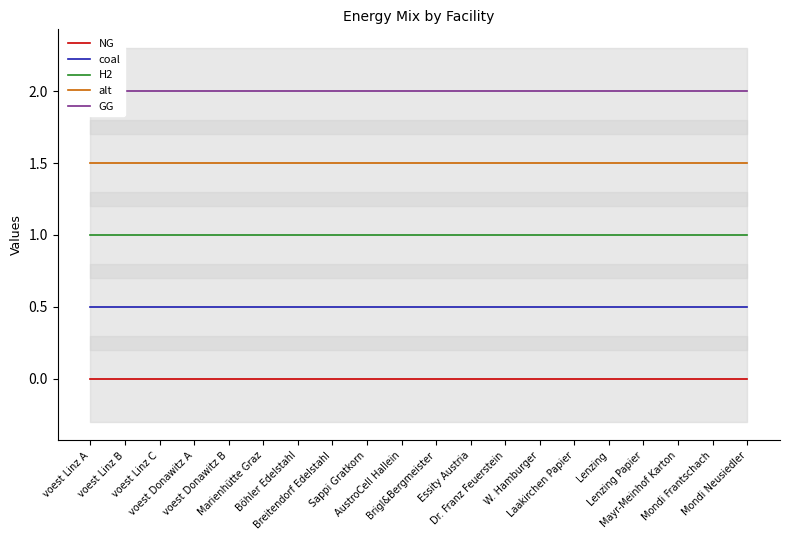

Is the value of alt at Mondi Neusiedler greater than the value of NG at Essity Austria?

Yes